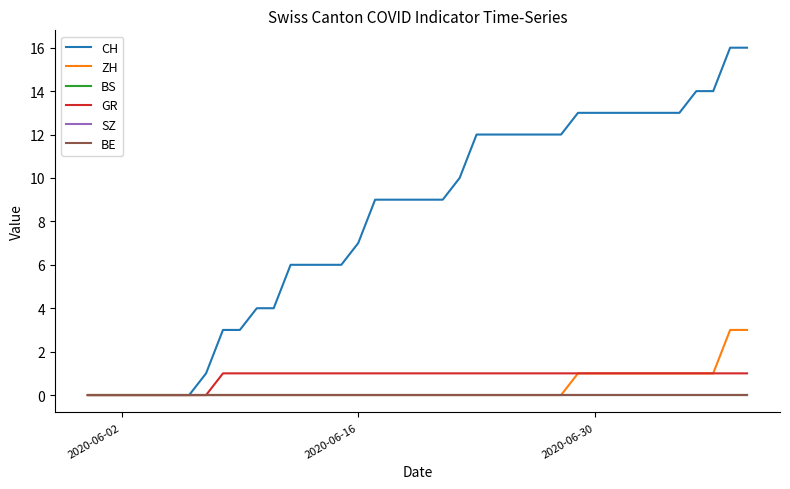

Which series has the largest range (max minus min)?

CH